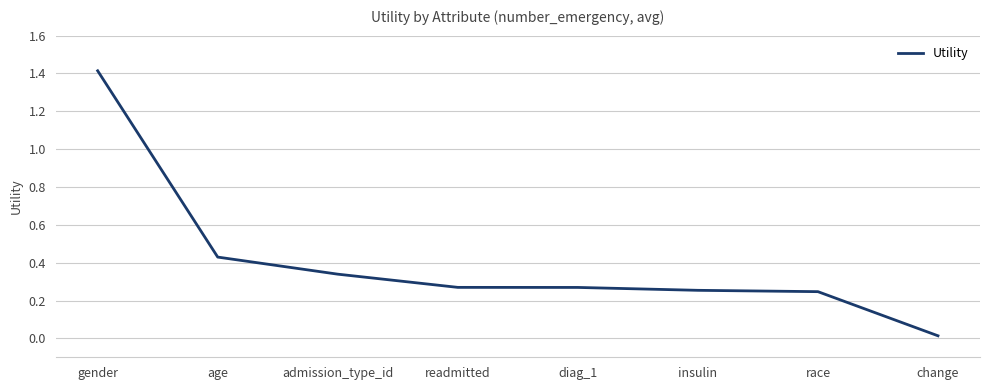

True or false: there are more than 2 points higher than both neighbors.

False